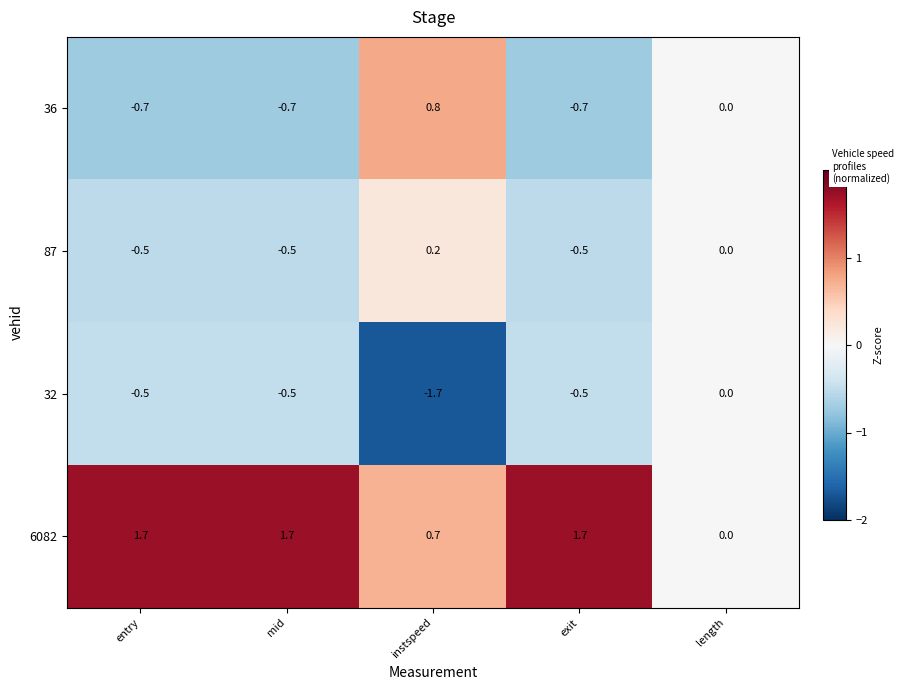

Which series has the largest total across all categories?

6082